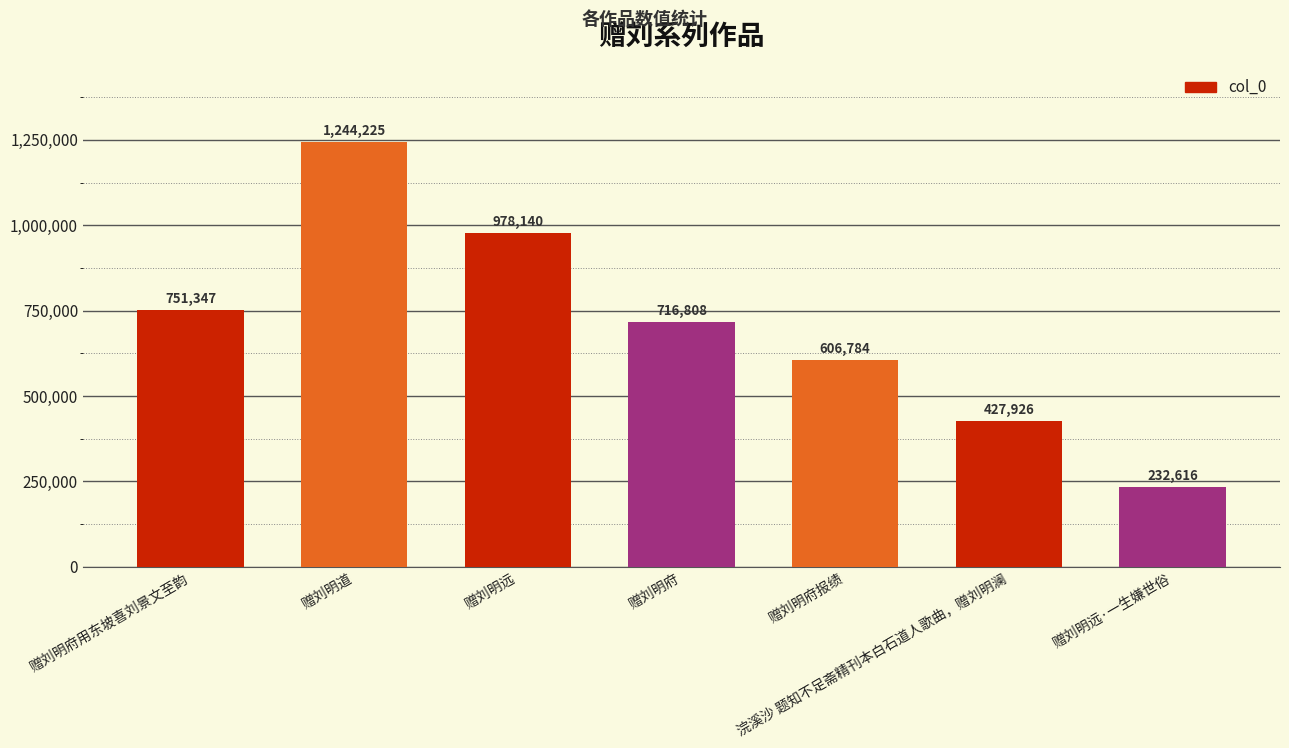

How many bars are there in total?

7